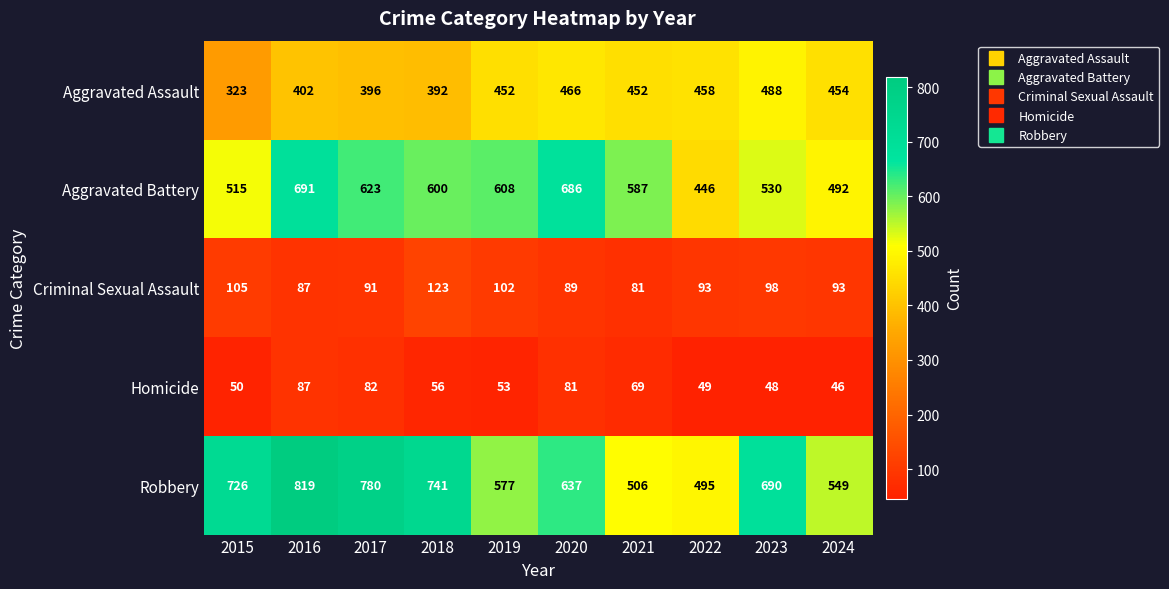

Between 2016 and 2021, which series saw the biggest shift?

Robbery